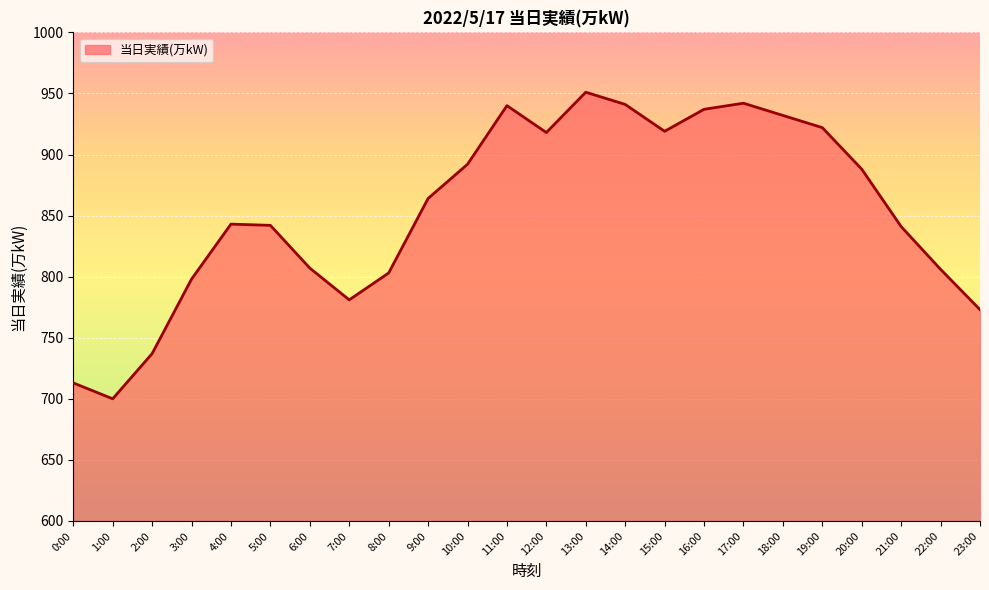

What position from the left is 18:00?

19